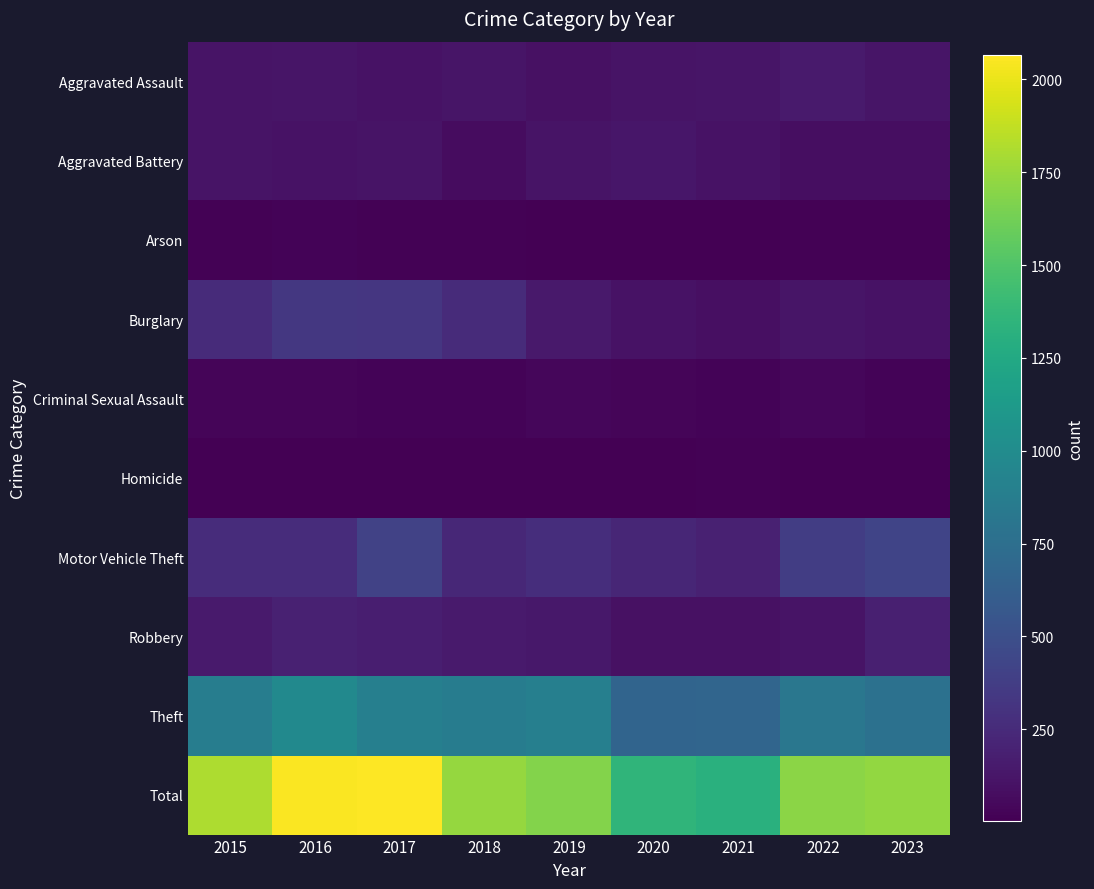

What is the total value across all series at 2016?

4106